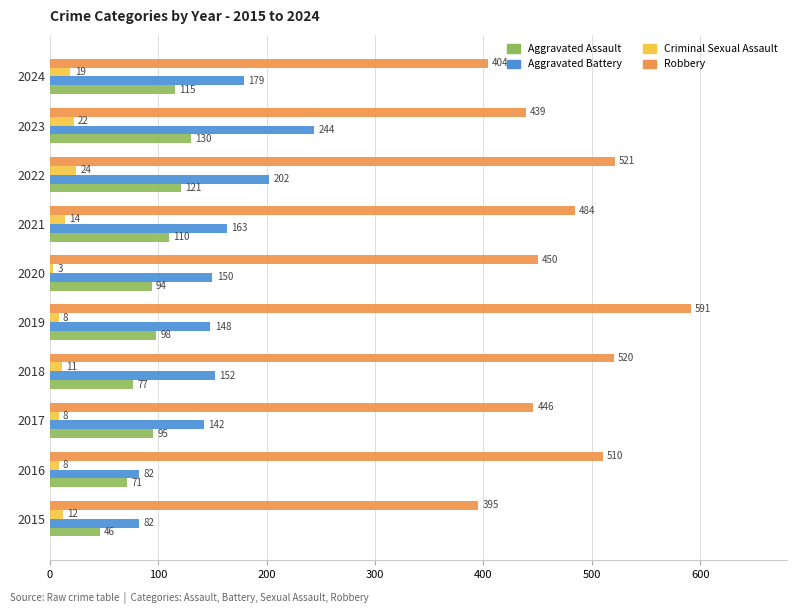

Count the Criminal Sexual Assault values in the range 8 to 19.

7